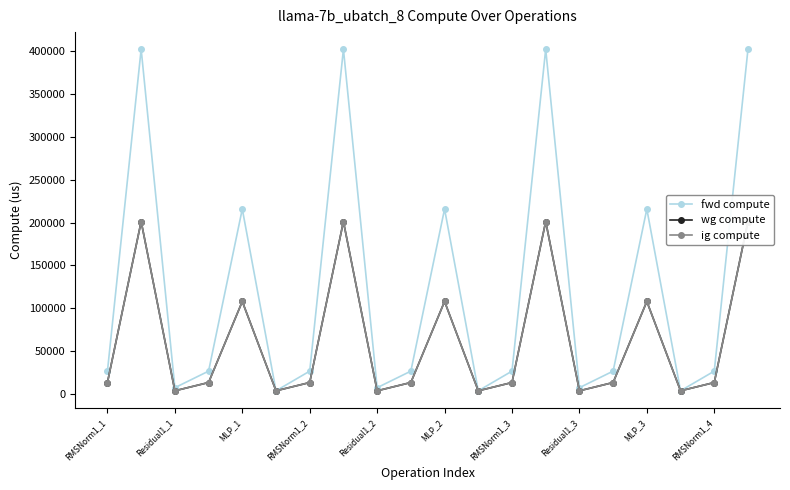

True or false: fwd compute and wg compute intersect in this chart.

False